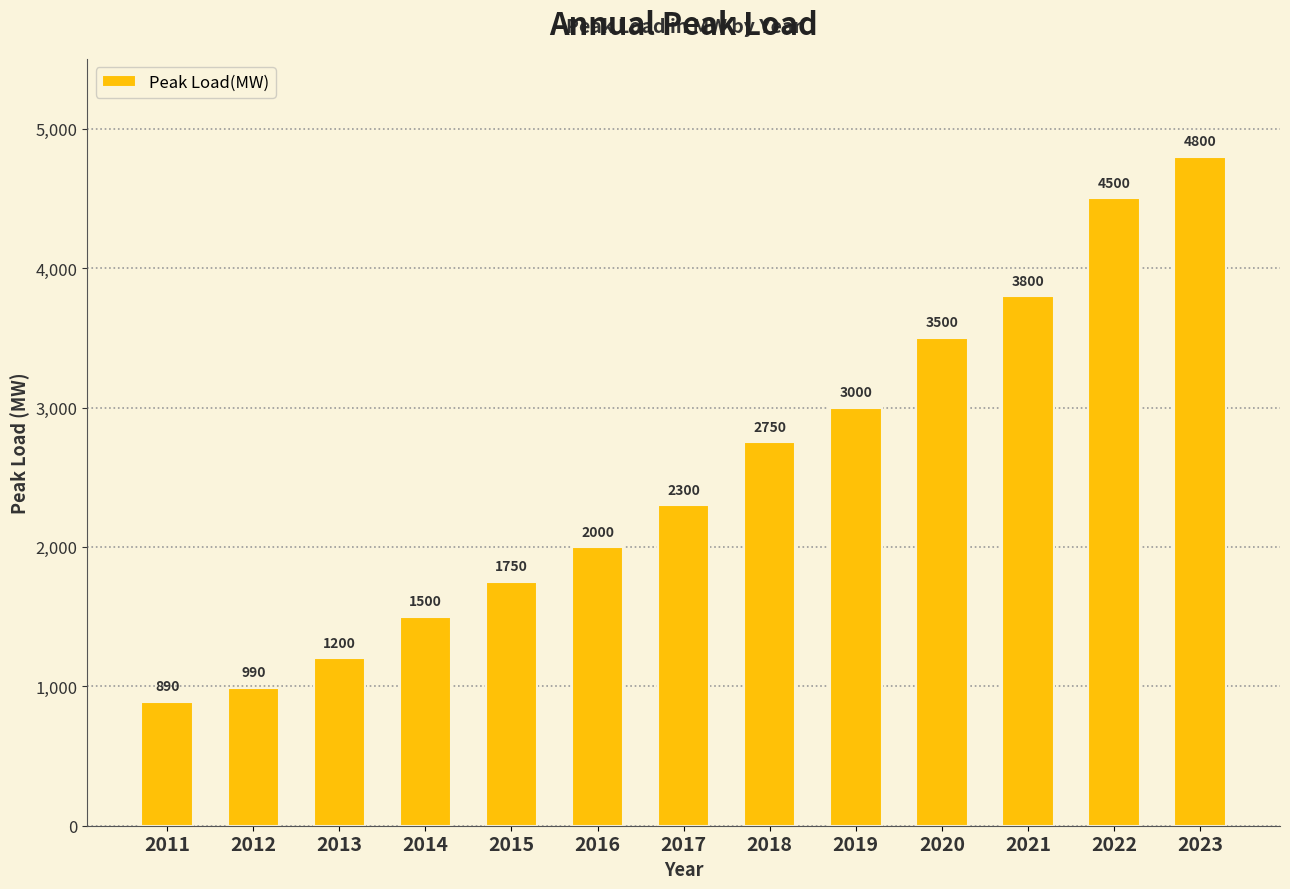

Rank the categories by value from highest to lowest.

2023, 2022, 2021, 2020, 2019, 2018, 2017, 2016, 2015, 2014, 2013, 2012, 2011